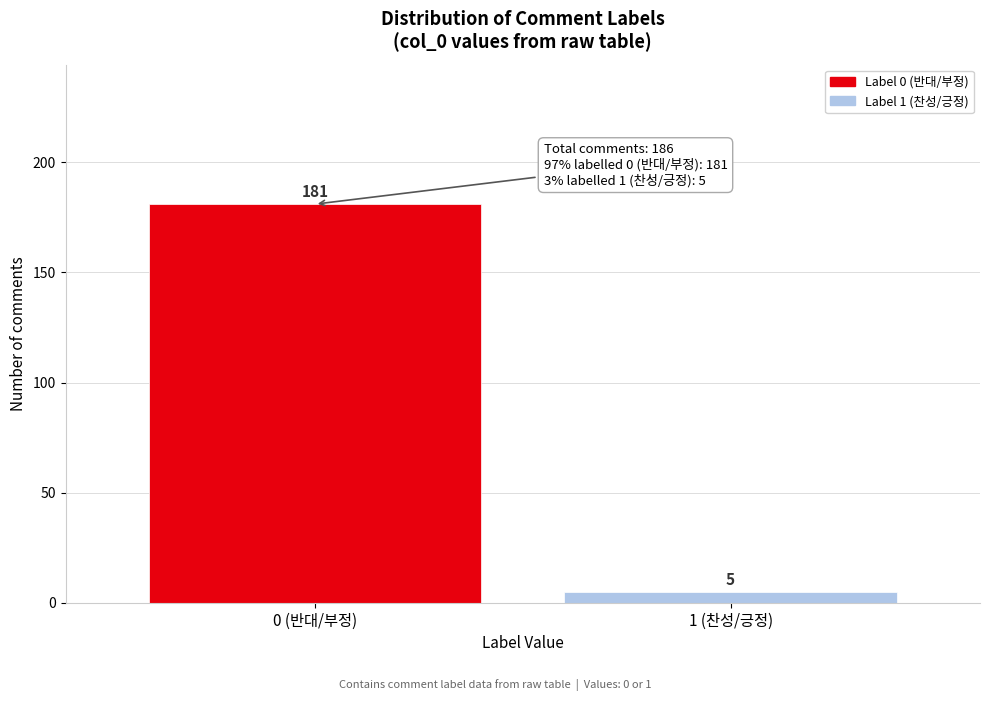

Reading right to left, transcribe all the data shown in this chart.

5	181